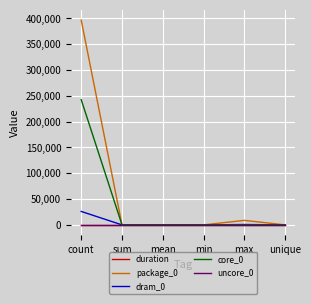

Is it true that dram_0 equals 0.0 at unique?

True